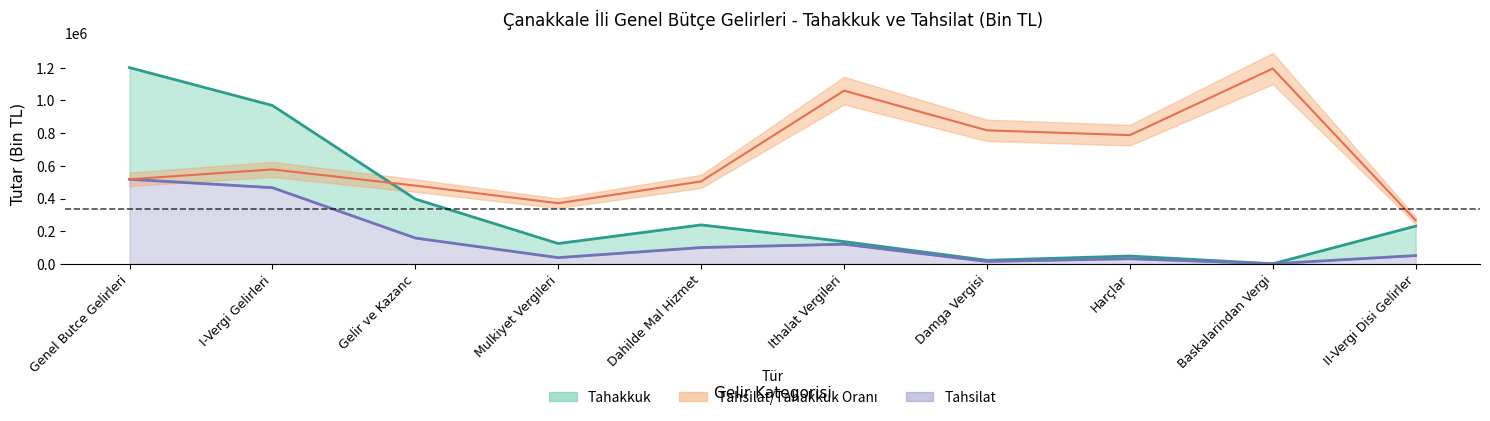

Reading left to right, extract all data points from this chart.

tahakkuk: 1201254	969497	397219	124918	238912	136832	22384	48543	1209	231757
tahsilat: 518024	466620	158487	38632	100454	120765	15232	31847	1203	51404